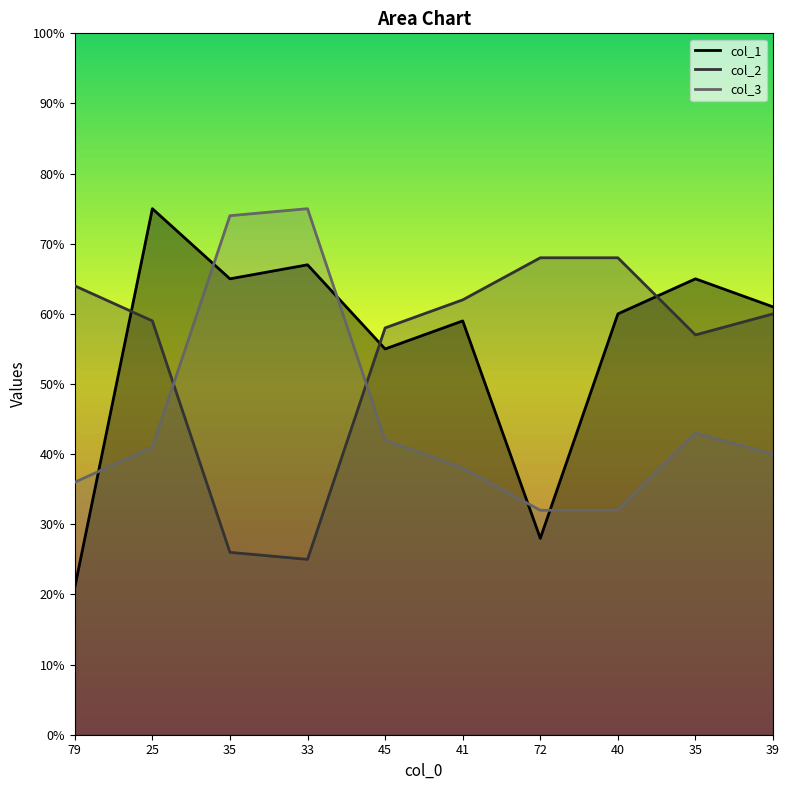

What is the label of the 7th point from the right?

33